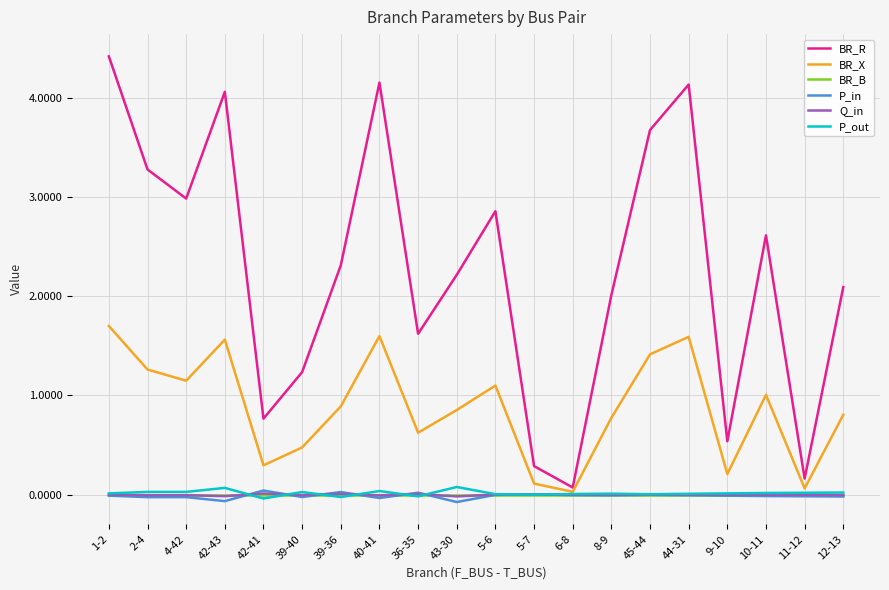

Is it true that BR_R equals 4.2 at 40-41?

True